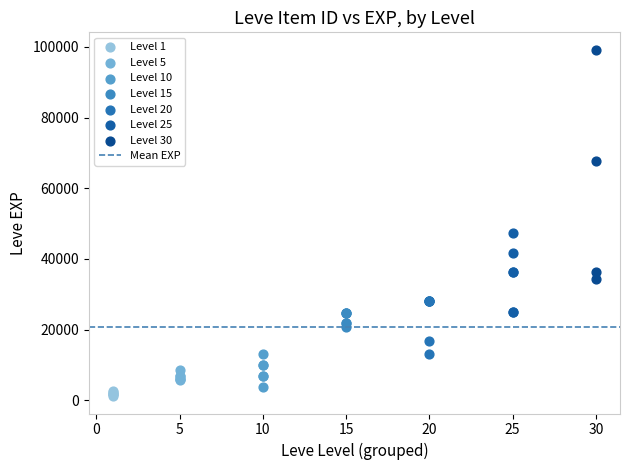

Which series contains the lowest Y value?

Level 1